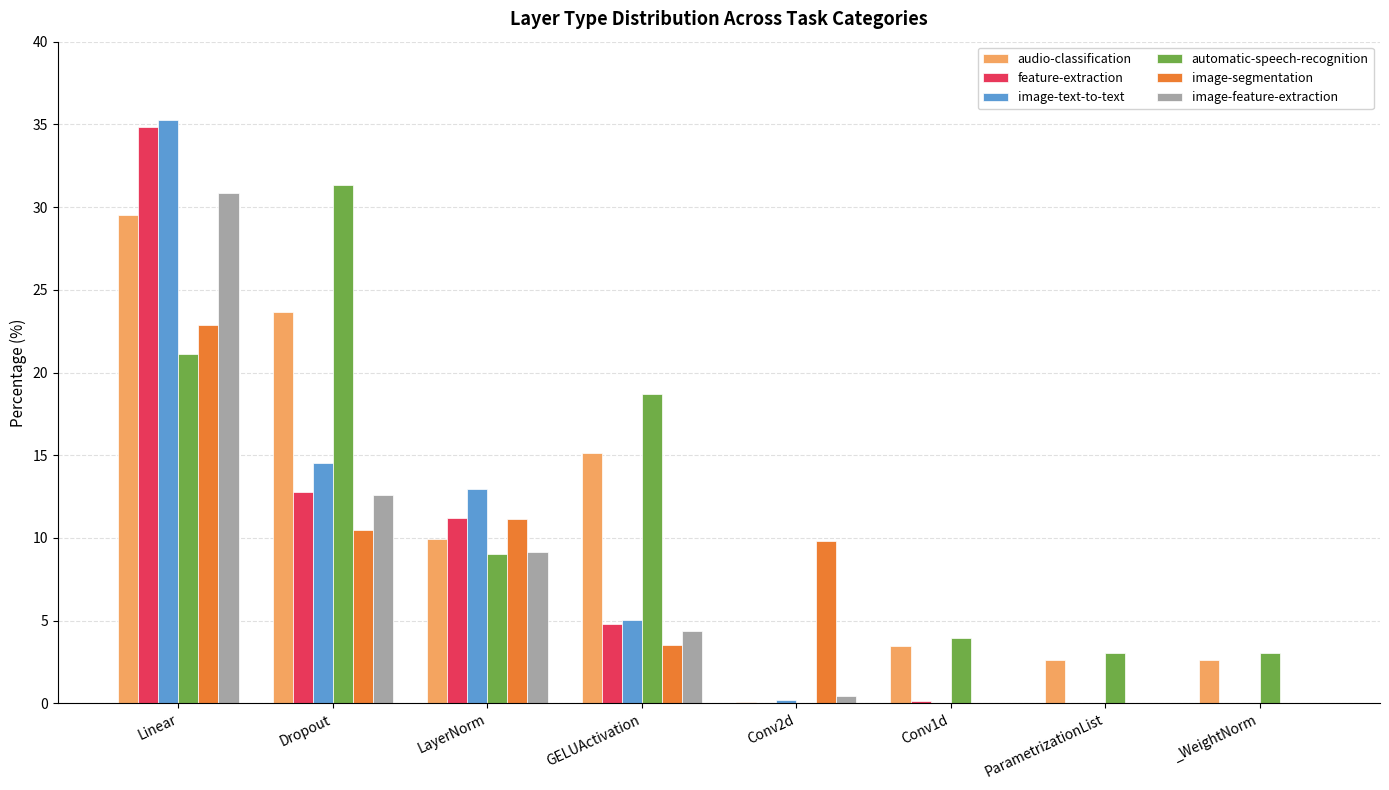

True or false: image-text-to-text has a value of 23.2 at Conv1d.

False